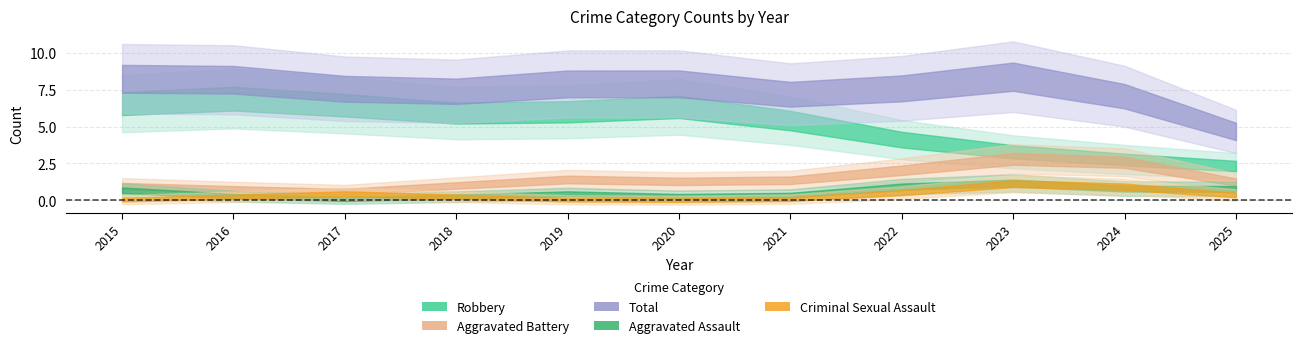

Count the Robbery values in the range 3 to 6.

8